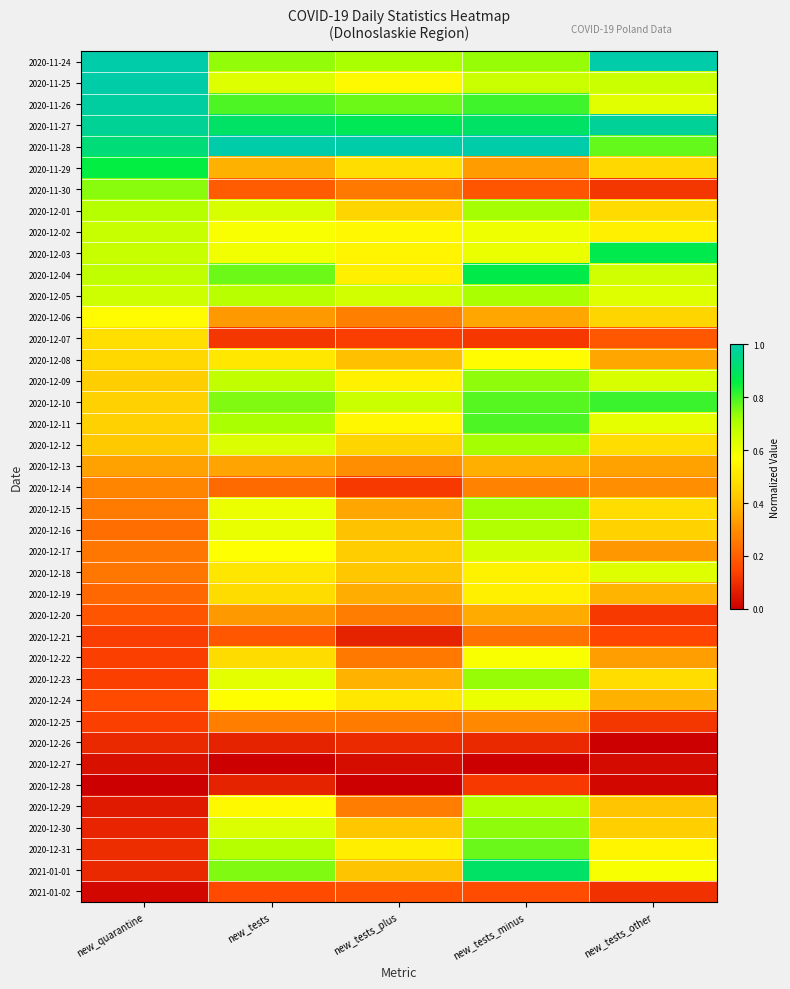

Rank the series at new_tests_minus from lowest to highest value.

2020-12-27, 2020-12-26, 2020-12-07, 2020-12-28, 2021-01-02, 2020-11-30, 2020-12-21, 2020-12-14, 2020-12-25, 2020-11-29, 2020-12-06, 2020-12-20, 2020-12-13, 2020-12-19, 2020-12-18, 2020-12-08, 2020-12-22, 2020-12-02, 2020-12-24, 2020-12-03, 2020-12-17, 2020-11-25, 2020-12-29, 2020-12-16, 2020-12-05, 2020-12-12, 2020-12-01, 2020-12-15, 2020-11-24, 2020-12-23, 2020-12-30, 2020-12-09, 2020-12-31, 2020-12-10, 2020-12-11, 2020-11-26, 2020-12-04, 2020-11-27, 2021-01-01, 2020-11-28